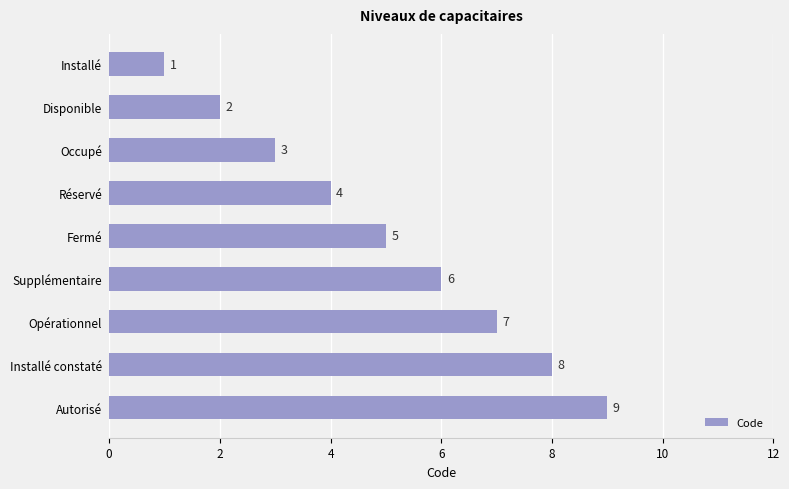

What is the difference between the second highest and second lowest values?

6